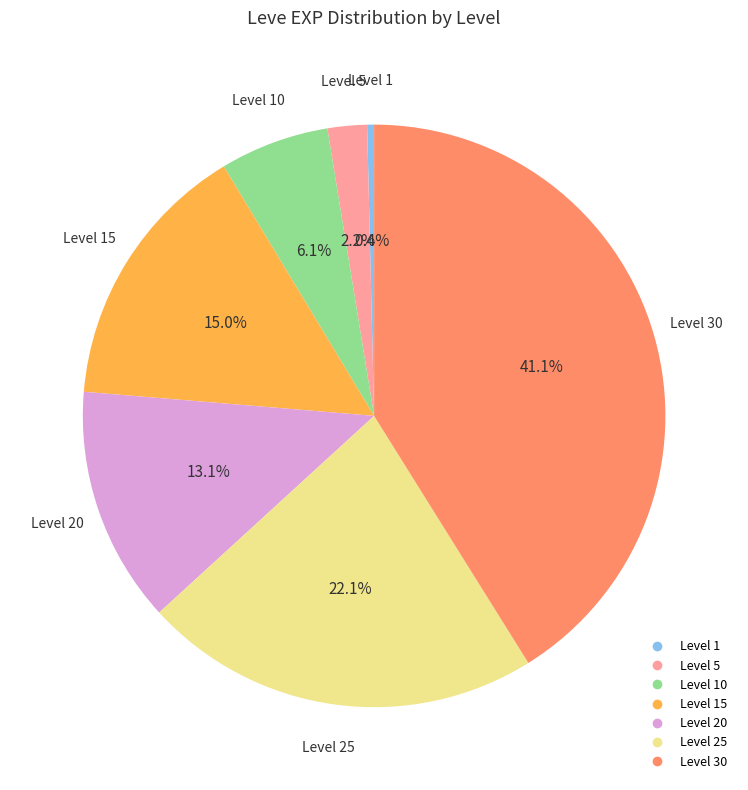

Count the number of slices in the pie.

7